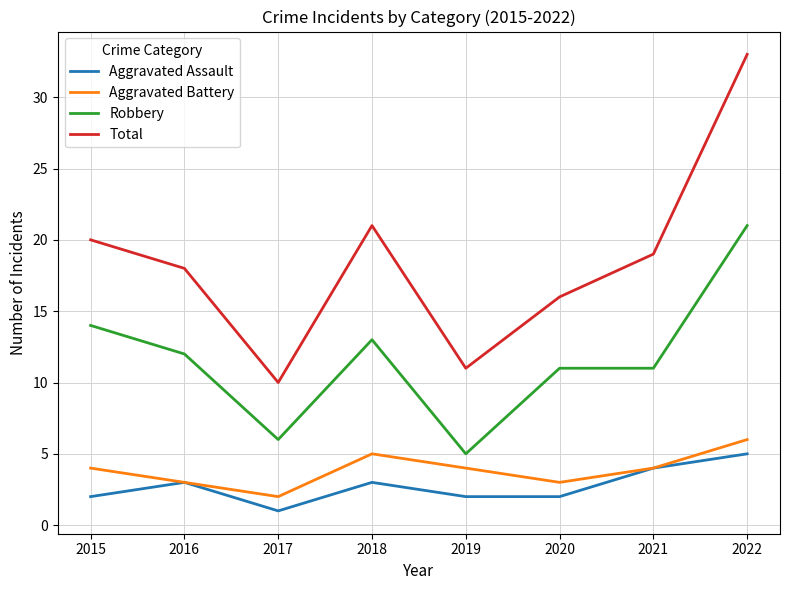

Which series has the largest range (max minus min)?

Total